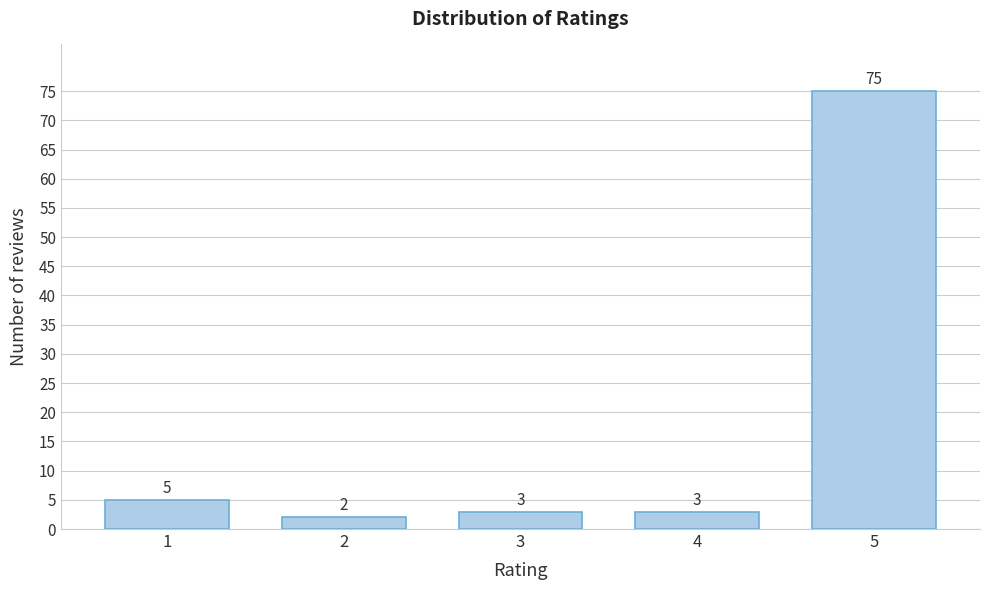

Reading left to right, extract all data points from this chart.

5	2	3	3	75